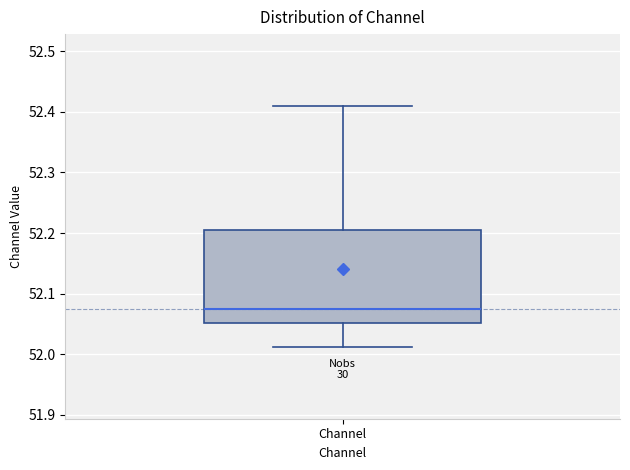

Read this box plot against the y-axis: the position of the median line, the range covered by the box, and the ends of both whiskers. The values are not printed on the chart, so give them approximately, as read against the axis.

median 52.07, box 52.05 to 52.20, whiskers 52.01 to 52.41